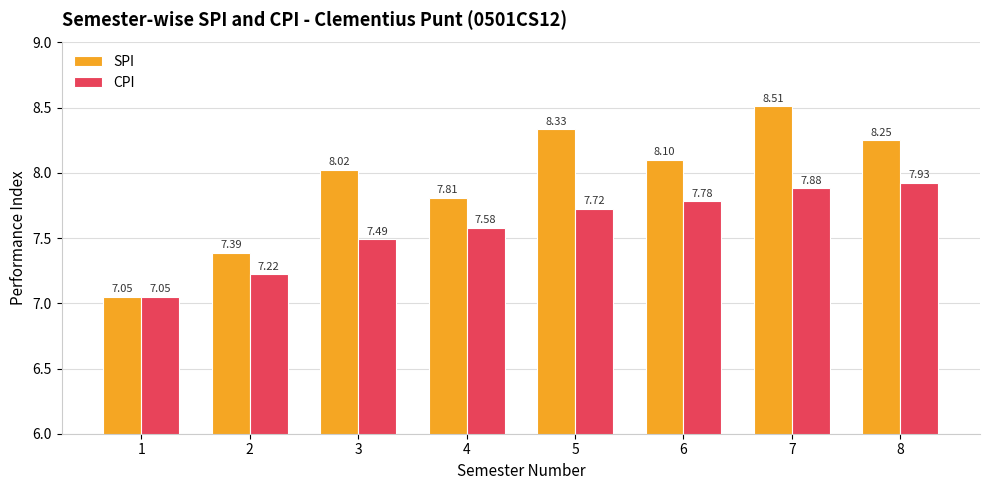

At which label does SPI first exceed 8?

3